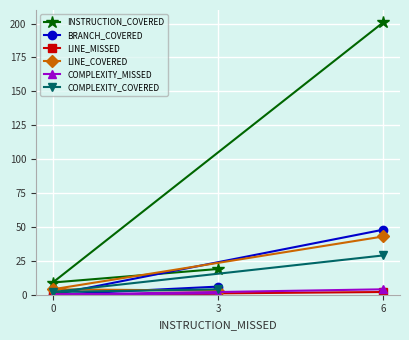

How many data points in LINE_MISSED are above 1?

1